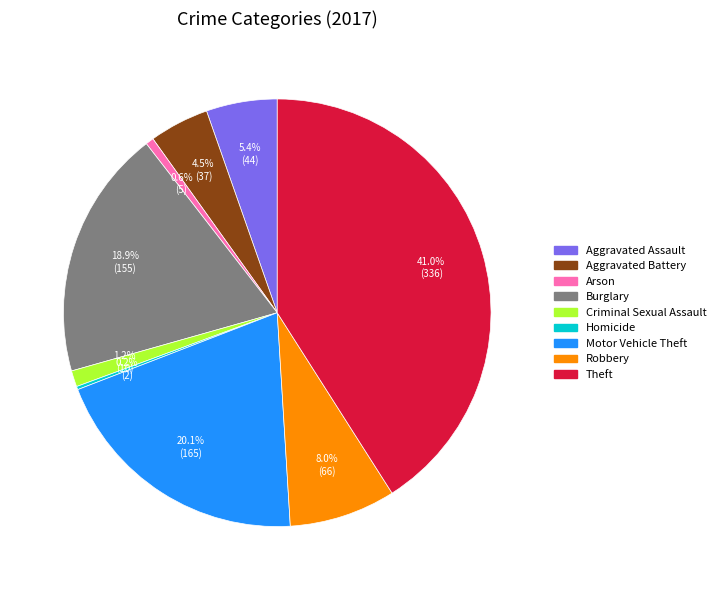

Between Theft and Aggravated Assault, which is larger?

Theft